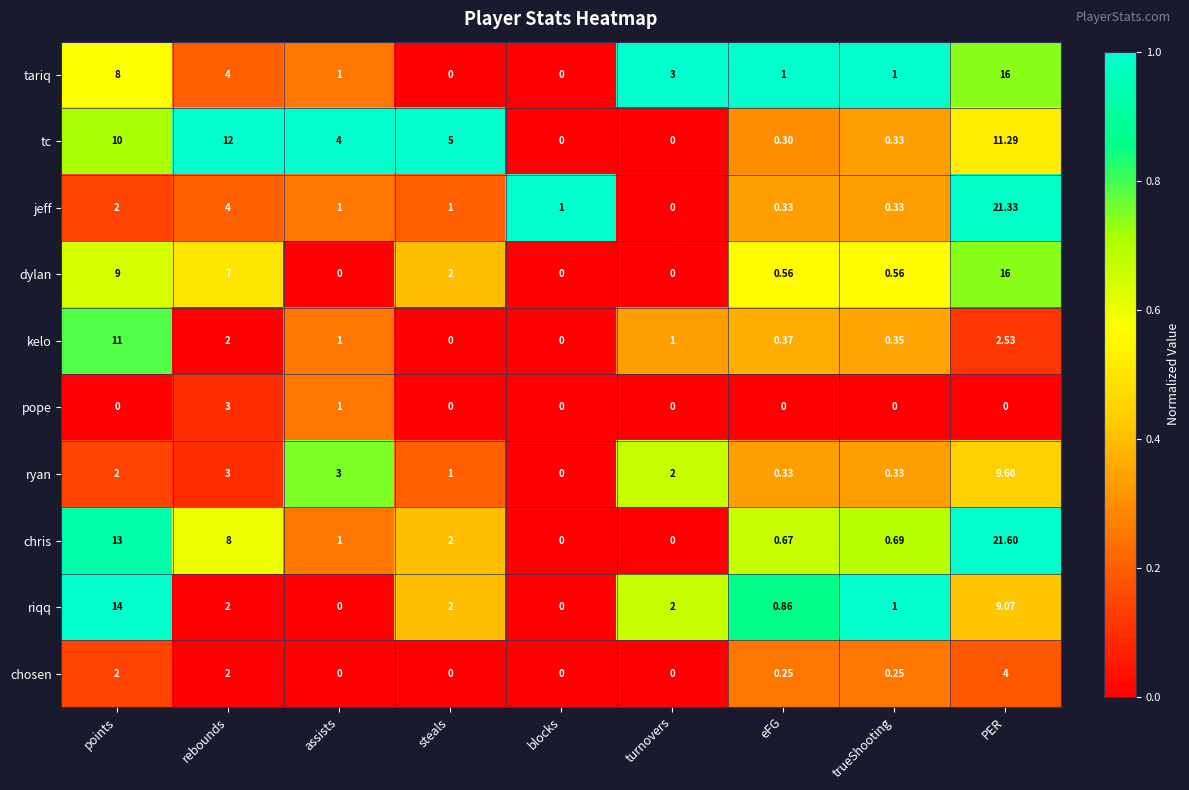

At which category is the sum across all series the highest?

PER